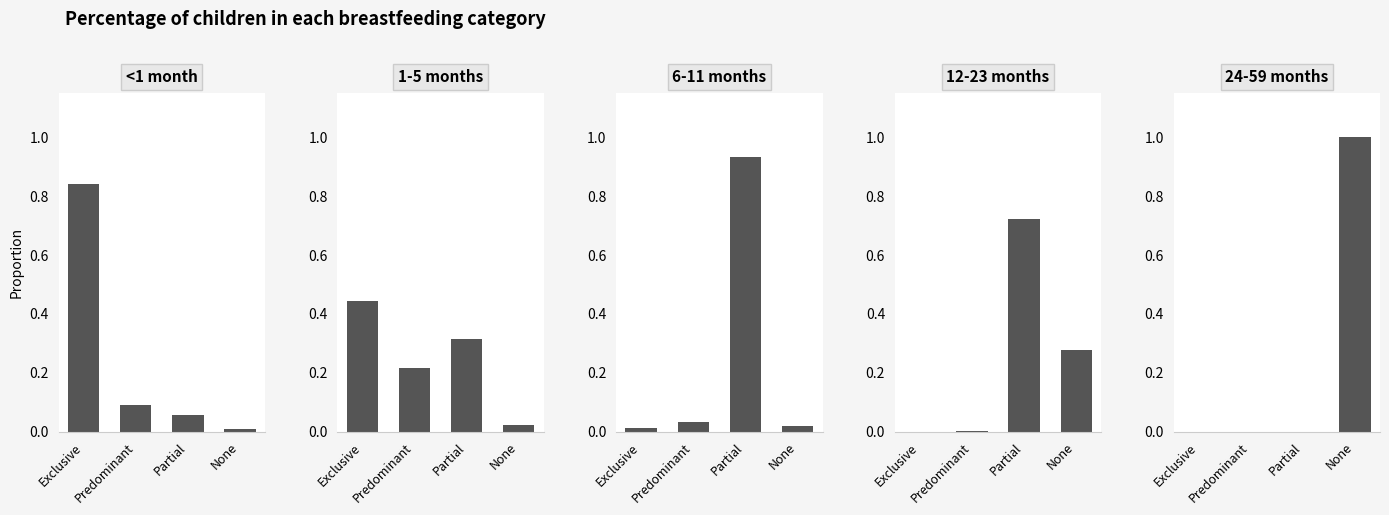

Reading left to right, what are all the values shown in this chart?

<1 month: 0.8	0.1	0.1	0.0
1-5 months: 0.4	0.2	0.3	0.0
6-11 months: 0.0	0.0	0.9	0.0
12-23 months: 0.0	0.0	0.7	0.3
24-59 months: 0.0	0.0	0.0	1.0